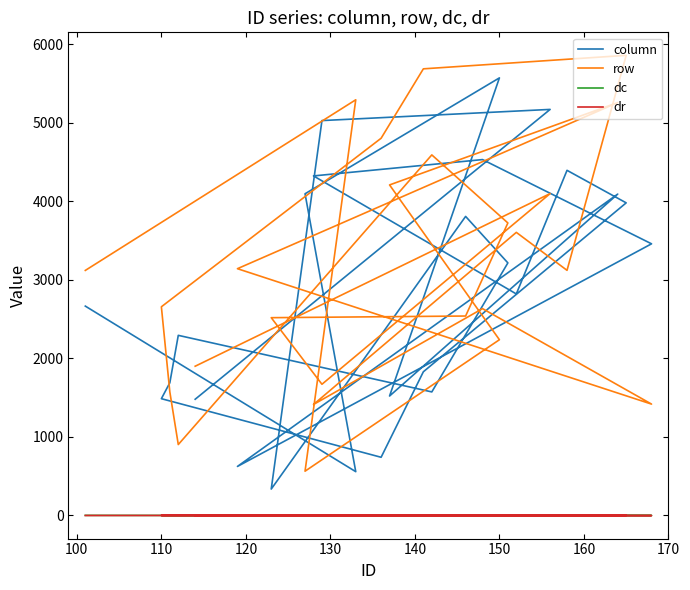

Reading right to left, extract all data points from this chart.

column: 1479.0	5168.5	5026.4	335.5	3806.3	3214.7	1572.1	2292.4	1688.9	1486.1	740.3	1828.7	3979.1	4393.0	2819.4	4321.9	4529.8	3457.6	623.5	4090.6	1520.0	5569.9	4094.6	557.1	2664.5
row: 1899.3	4096.9	1669.7	2517.2	2538.4	3723.1	4589.5	902.2	1572.3	2656.0	4801.3	5685.0	5856.8	3119.9	3603.3	1412.3	2632.6	1417.1	3140.9	5255.6	4207.2	2236.6	563.1	5291.0	3119.0
dc: 0.9	0.4	-0.6	0.1	-0.8	-1.0	-1.2	0.3	-0.3	0.4	-0.4	0.4	-0.6	0.1	-0.2	-1.3	-0.3	-0.6	-0.5	0.7	-0.1	-1.0	-1.4	-1.5	0.8
dr: -0.5	2.1	1.6	0.3	-0.5	1.0	1.8	0.1	0.5	-0.1	0.4	-0.3	1.1	0.5	0.7	-0.7	0.7	-1.8	0.9	1.4	2.1	0.7	-0.7	0.2	-0.8